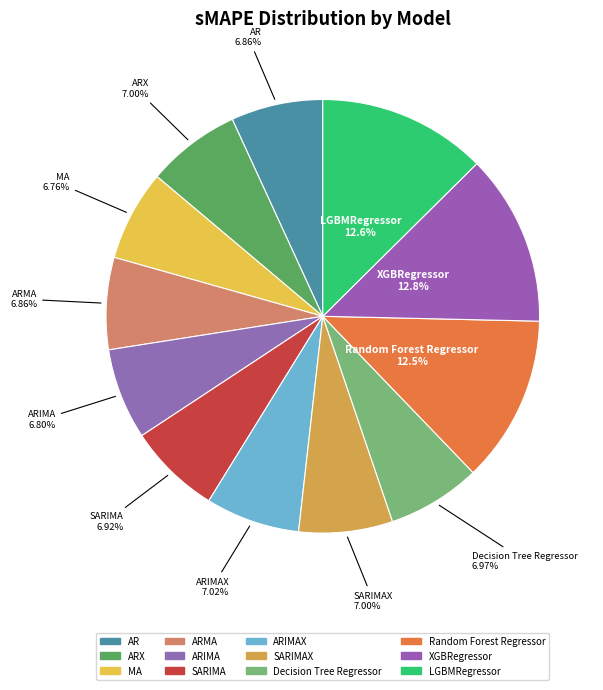

What is the largest slice in the pie chart?

XGBRegressor